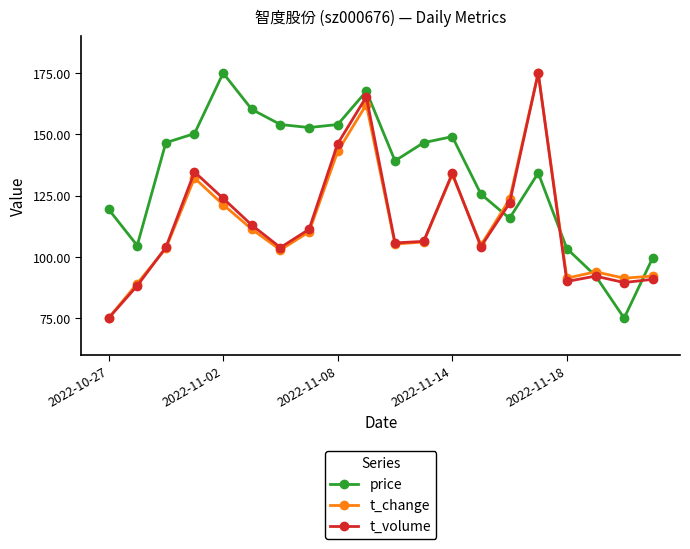

What is the maximum value shown in the chart?

175.0